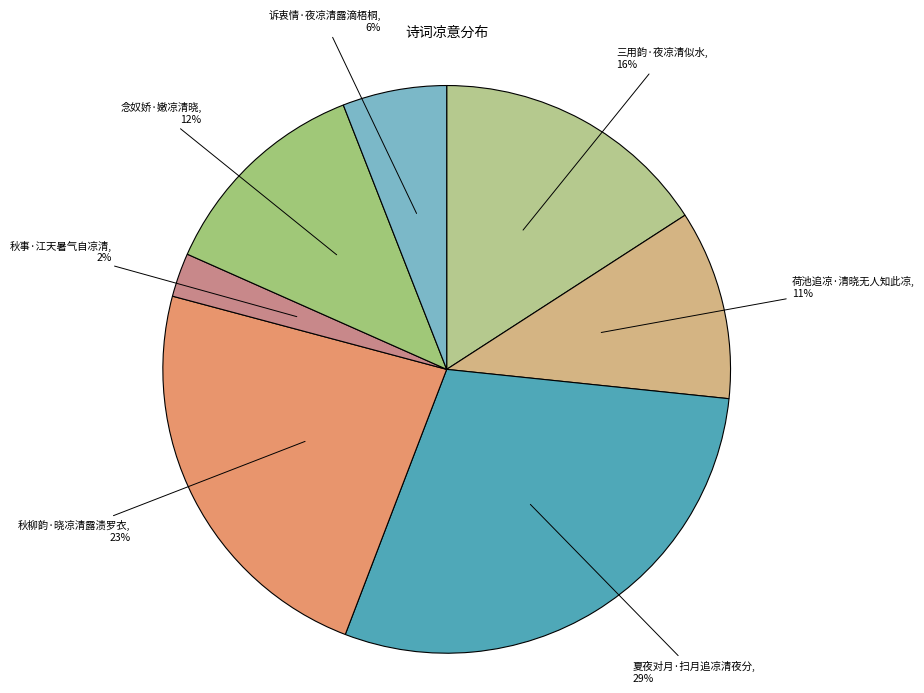

Is it true that 夏夜对月·扫月追凉清夜分 is 29% of the pie?

True